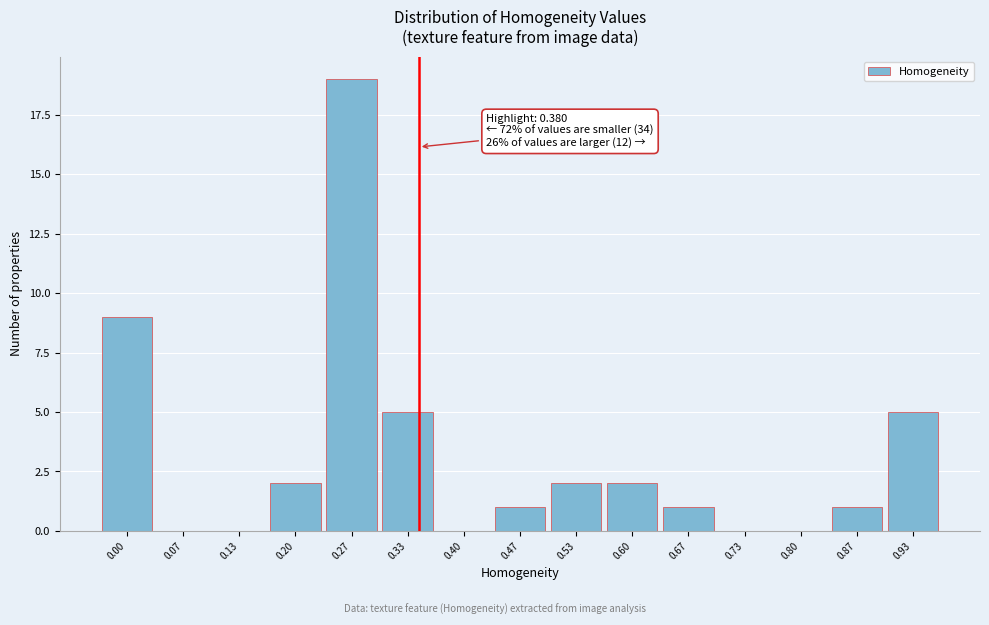

Reading left to right, what are all the values shown in this chart?

0.00=9	0.07=0	0.13=0	0.20=2	0.27=19	0.33=5	0.40=0	0.47=1	0.53=2	0.60=2	0.67=1	0.73=0	0.80=0	0.87=1	0.93=5